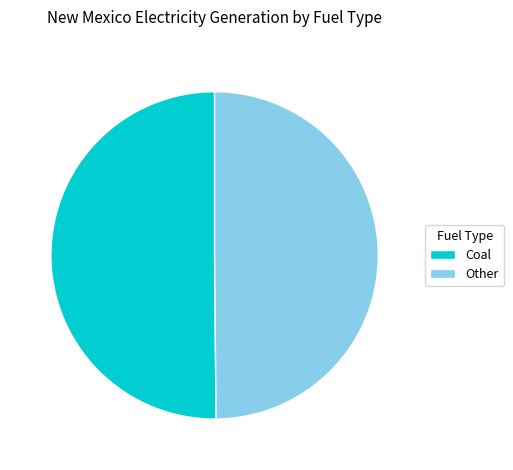

Is it true that Other is 56% of the pie?

False